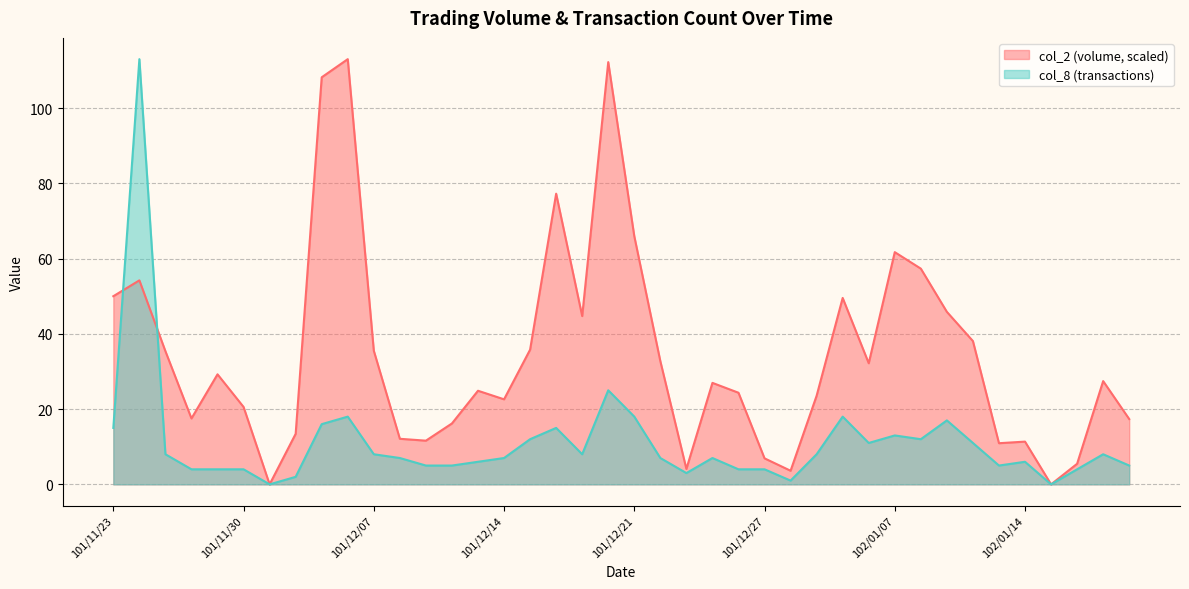

Which series changed the most between 101/12/13 and 101/12/18?

col_2